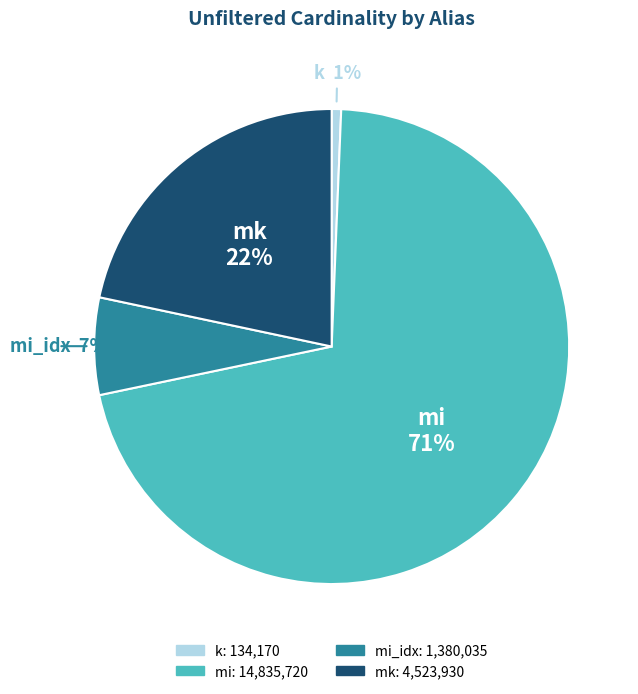

To the nearest percent, what is the average slice percentage?

25%